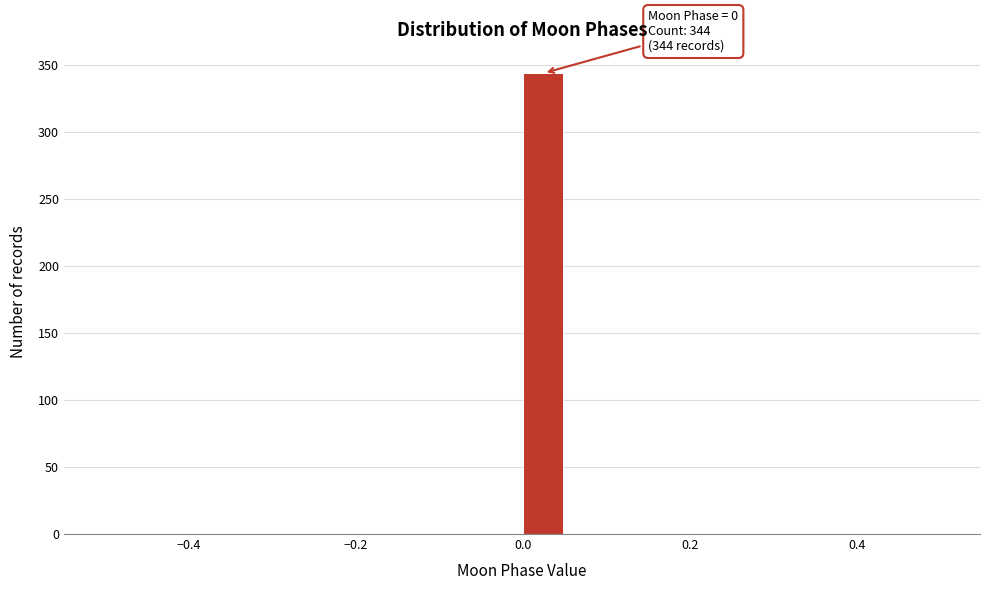

Read against the x-axis, roughly where is the centre of the tallest bar?

0.02